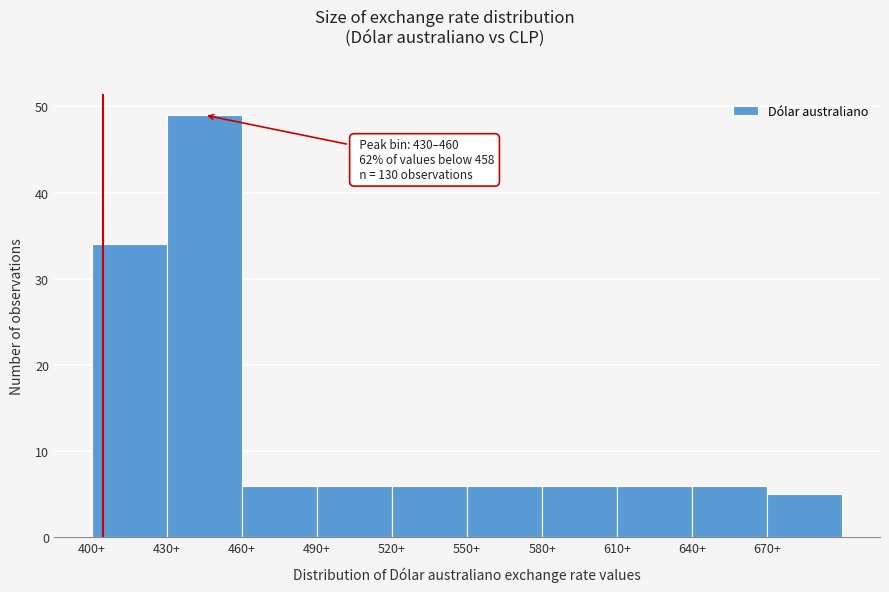

Over which range of the x-axis is the bar tallest?

430 to 460